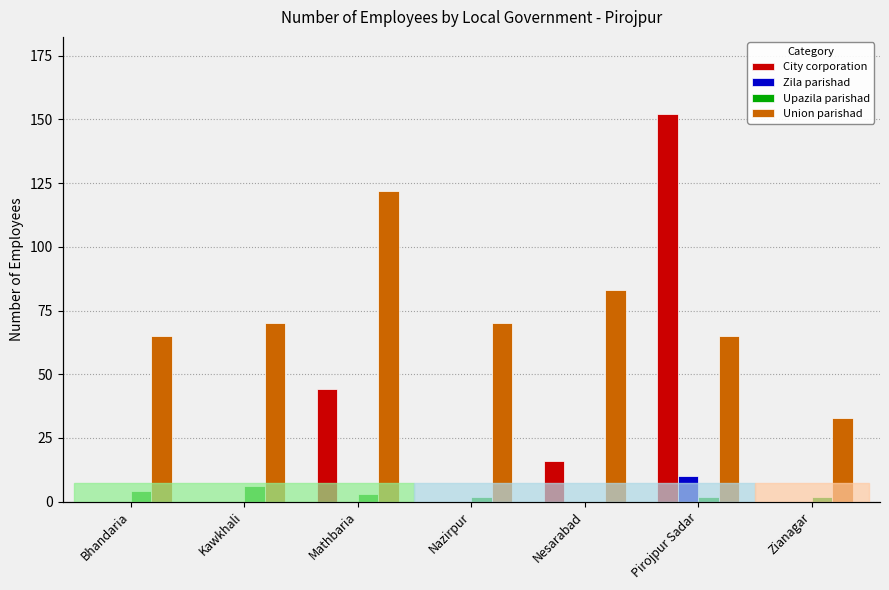

How many values in the Union parishad series exceed 70?

2